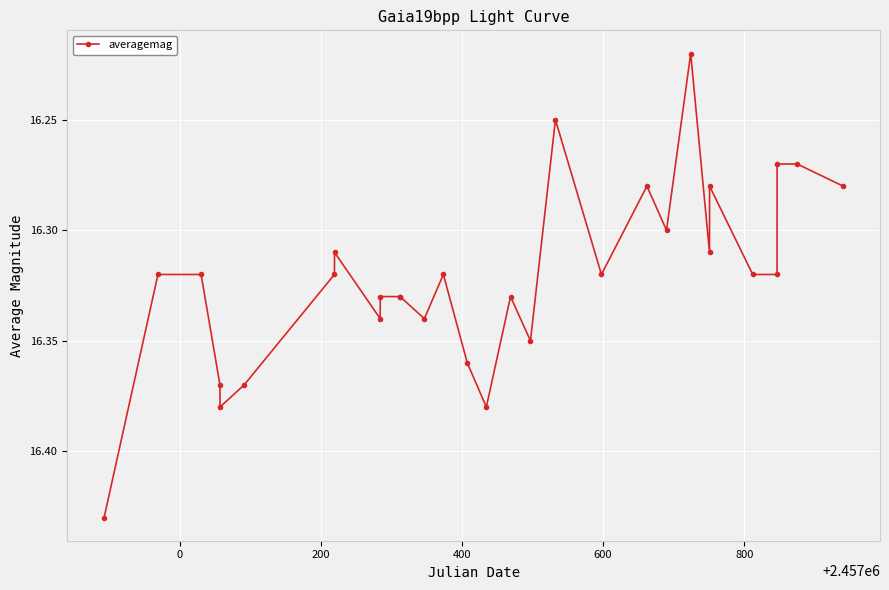

True or false: the data has more than 0 interior local peaks.

True